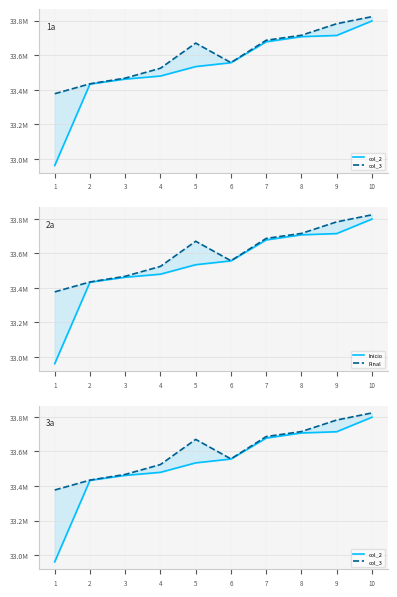

What is the difference between the highest and lowest values at 8?

8069